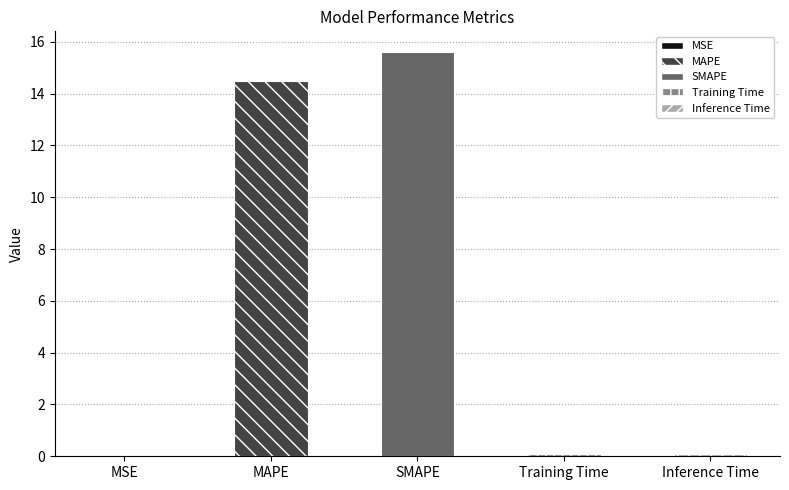

What is the value of the 3rd bar from the left?

15.6